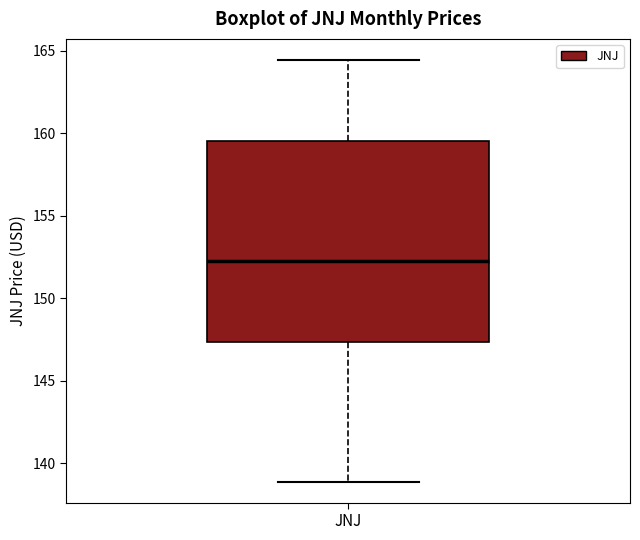

Read this box plot against the y-axis: the position of the median line, the range covered by the box, and the ends of both whiskers. The values are not printed on the chart, so give them approximately, as read against the axis.

median 152.5, box 147.5 to 159.5, whiskers 139.0 to 164.5